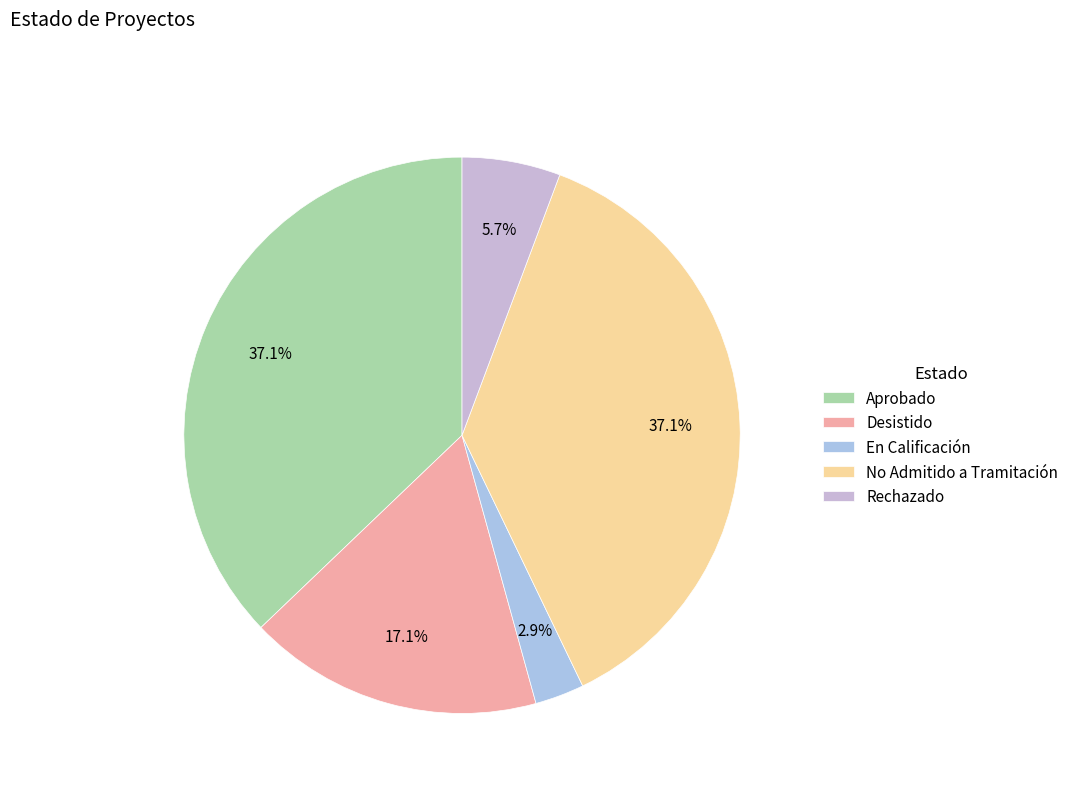

What is the change in value from No Admitido a Tramitación to Rechazado?

-11